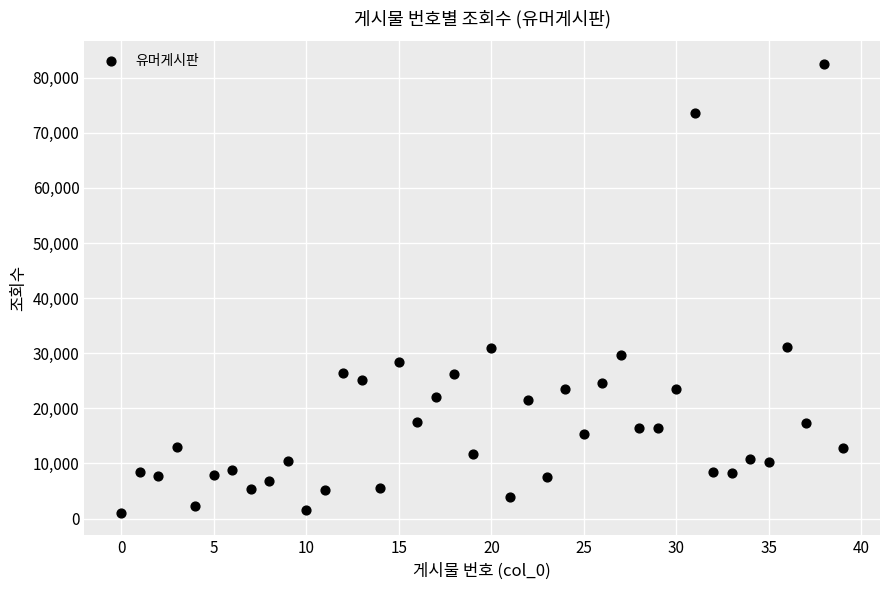

What is the range of Y values (max minus min)?

81509